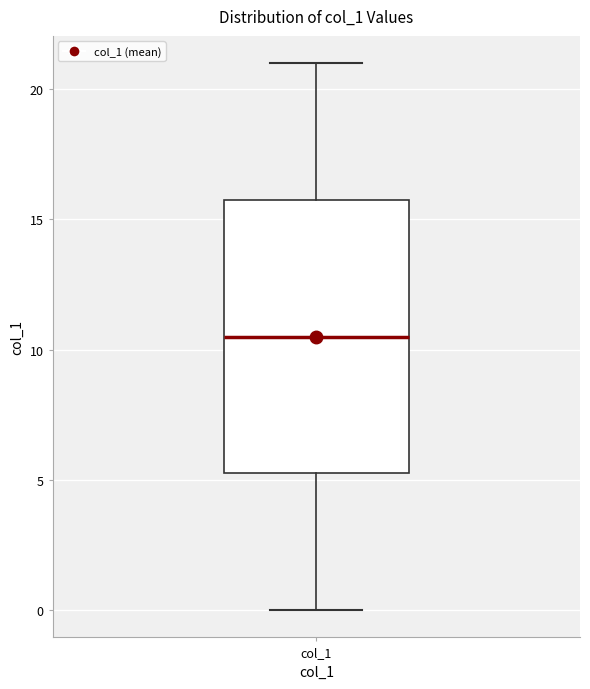

Read this box plot against the y-axis: the position of the median line, the range covered by the box, and the ends of both whiskers. The values are not printed on the chart, so give them approximately, as read against the axis.

median 10.5, box 5.5 to 16.0, whiskers 0.0 to 21.0